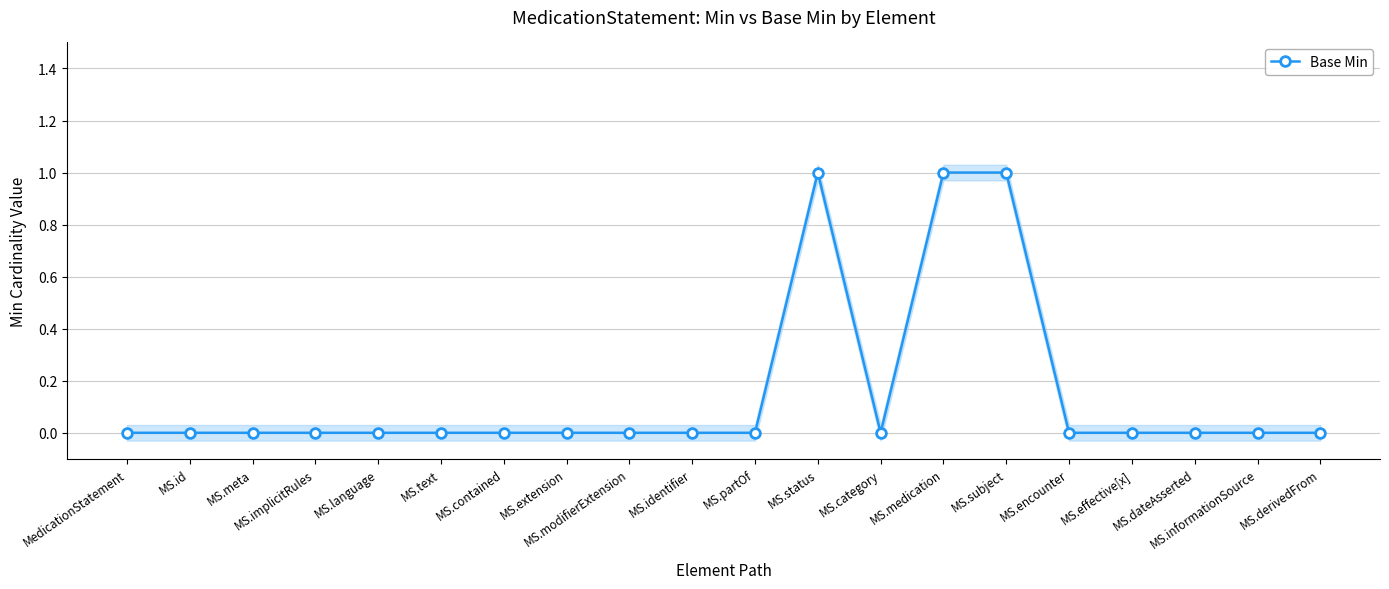

Reading left to right, list all the values displayed in this chart.

0	0	0	0	0	0	0	0	0	0	0	1	0	1	1	0	0	0	0	0